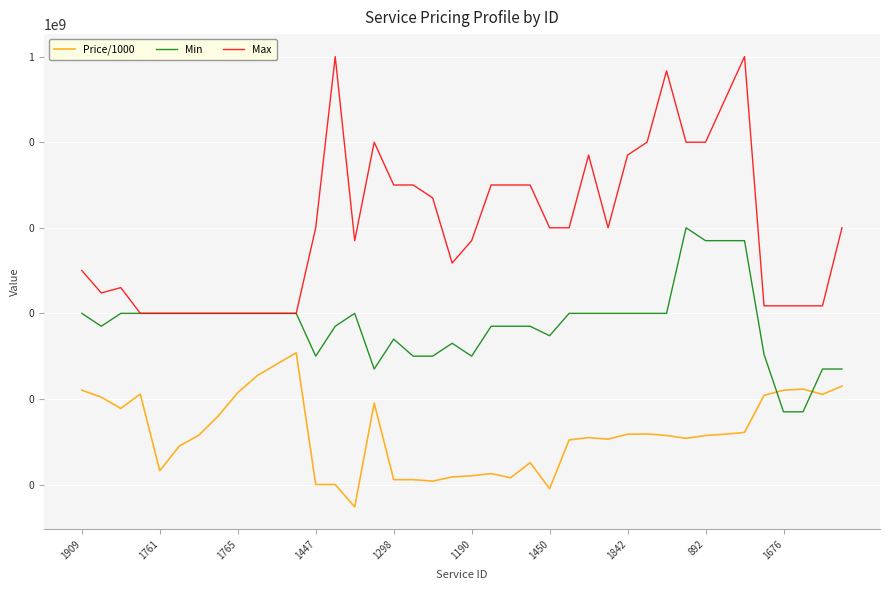

Reading right to left, what are all the values shown in this chart?

Price/1000: 20.0	12.8	17.0	16.0	12.1	1.6	1.5	1.4	1.2	1.4	1.5	1.5	1.1	1.2	1.1	0.1	0.3	0.1	0.2	0.2	0.1	0.1	0.1	0.1	8.0	0.0	0.1	0.1	120.0	65.0	35.0	14.0	4.0	1.4	0.8	0.2	13.0	6.0	11.0	16.0
Min: 50.0	50.0	5.0	5.0	110.0	50000.0	50000.0	50000.0	100000.0	1000.0	1000.0	1000.0	1000.0	1000.0	1000.0	300.0	500.0	500.0	500.0	100.0	200.0	100.0	100.0	250.0	50.0	1000.0	500.0	100.0	1000.0	1000.0	1000.0	1000.0	1000.0	1000.0	1000.0	1000.0	1000.0	1000.0	500.0	1000.0
Max: 100000.0	1500.0	1500.0	1500.0	1500.0	1000000000.0	100000000.0	10000000.0	10000000.0	464466533.0	10000000.0	5000000.0	100000.0	5000000.0	100000.0	100000.0	1000000.0	1000000.0	1000000.0	50000.0	15000.0	500000.0	1000000.0	1000000.0	10000000.0	50000.0	1000000000.0	100000.0	1000.0	1000.0	1000.0	1000.0	1000.0	1000.0	1000.0	1000.0	1000.0	4000.0	3000.0	10000.0